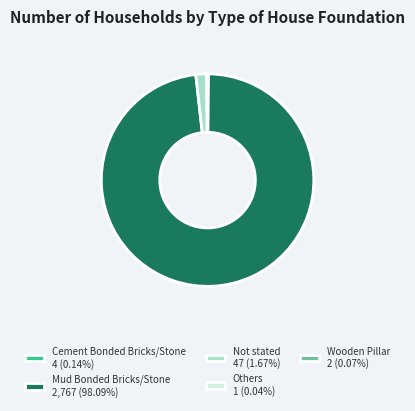

Does Mud Bonded Bricks/Stone 2,767 (98.09%) represent more than half of the total?

Yes